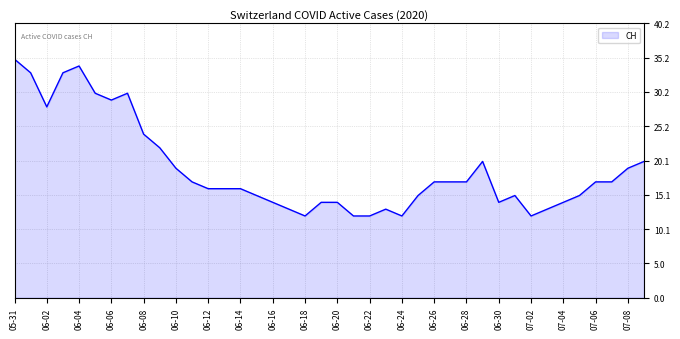

What is the difference between the maximum and minimum values?

23